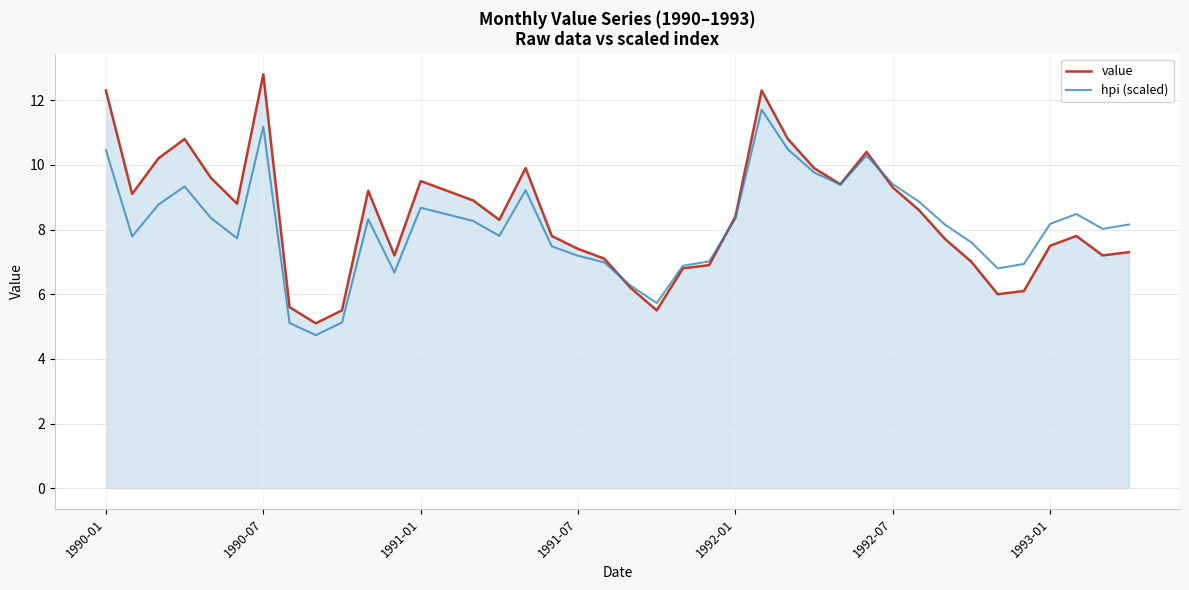

What is the lowest value of the hpi (scaled) series?

4.7